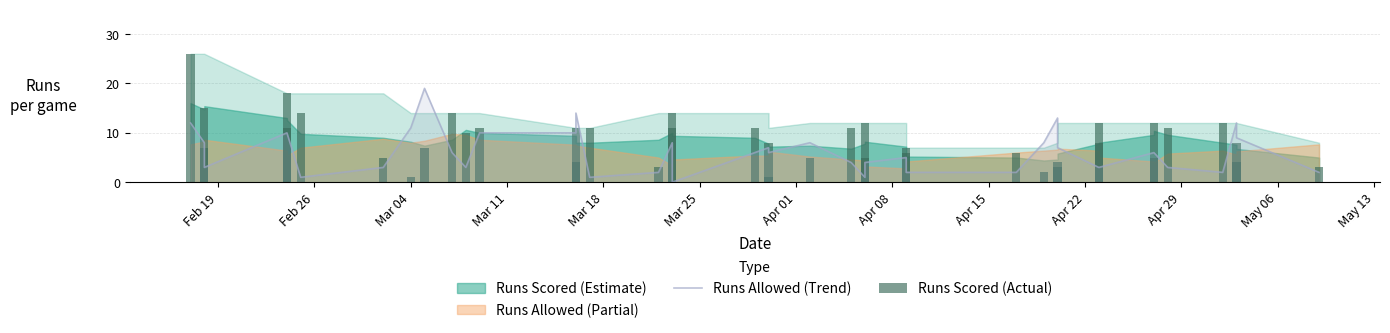

At which category is the sum across all series the highest?

Feb 19